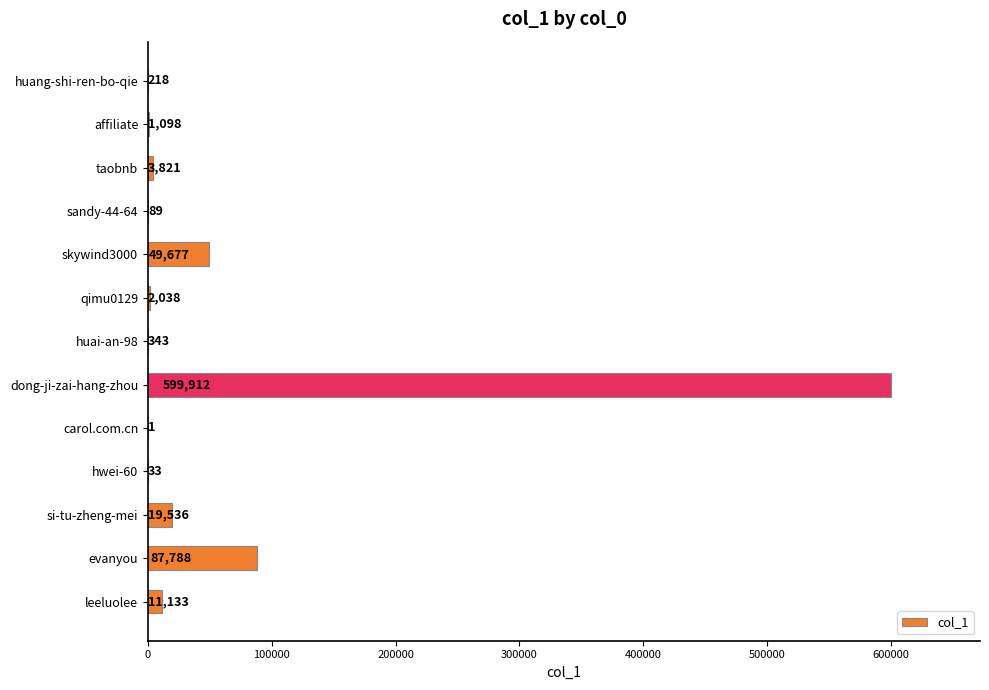

What is the change in value from dong-ji-zai-hang-zhou to si-tu-zheng-mei?

-580376